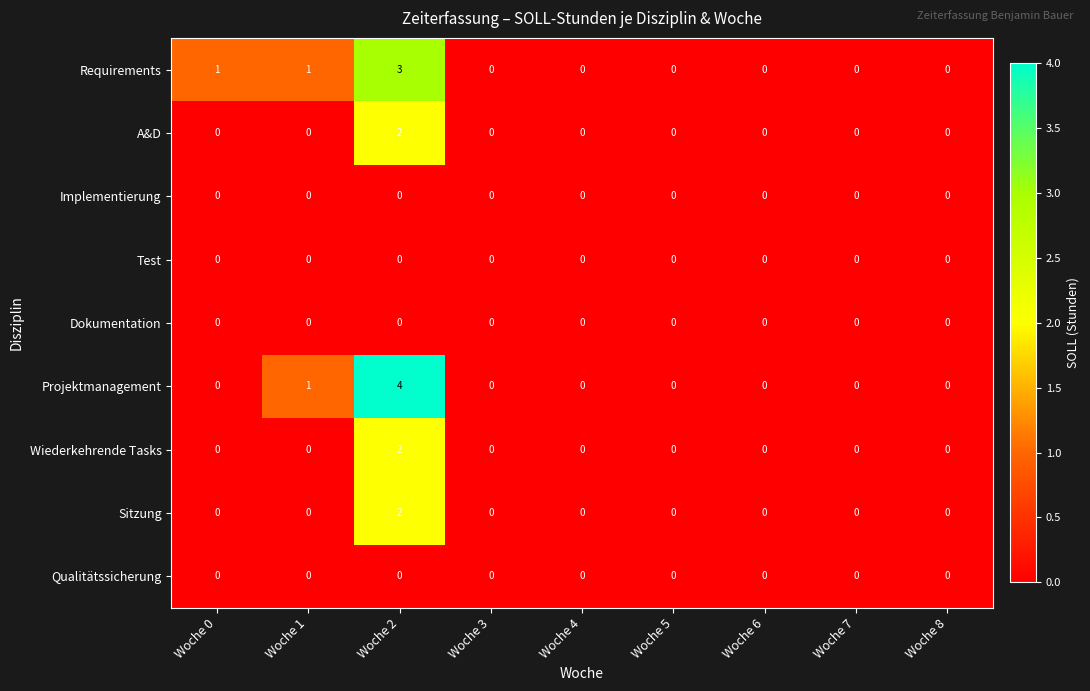

True or false: Implementierung has a value of 0 at Woche 2.

True